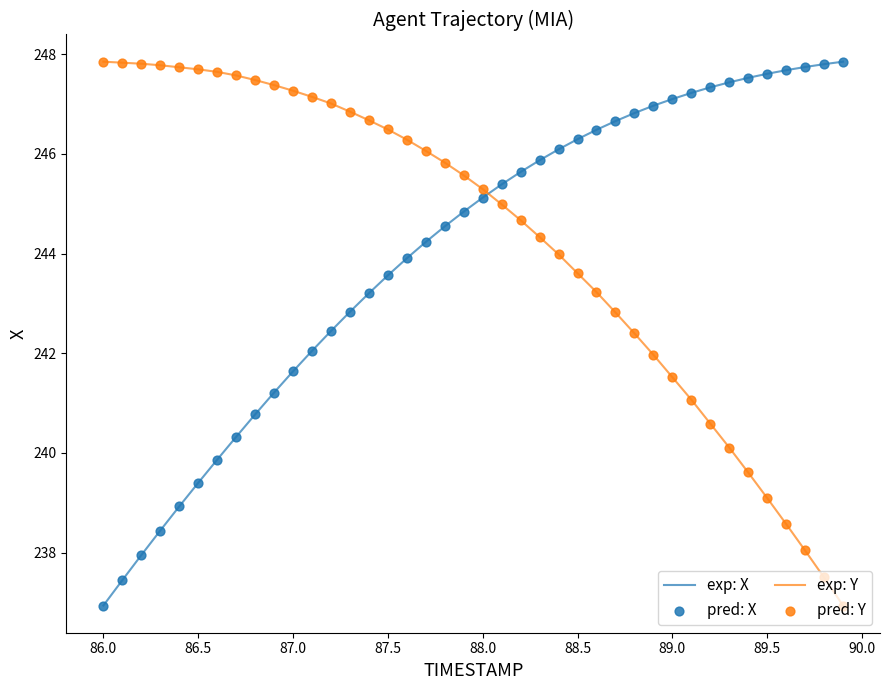

What is the smallest value displayed?

236.9